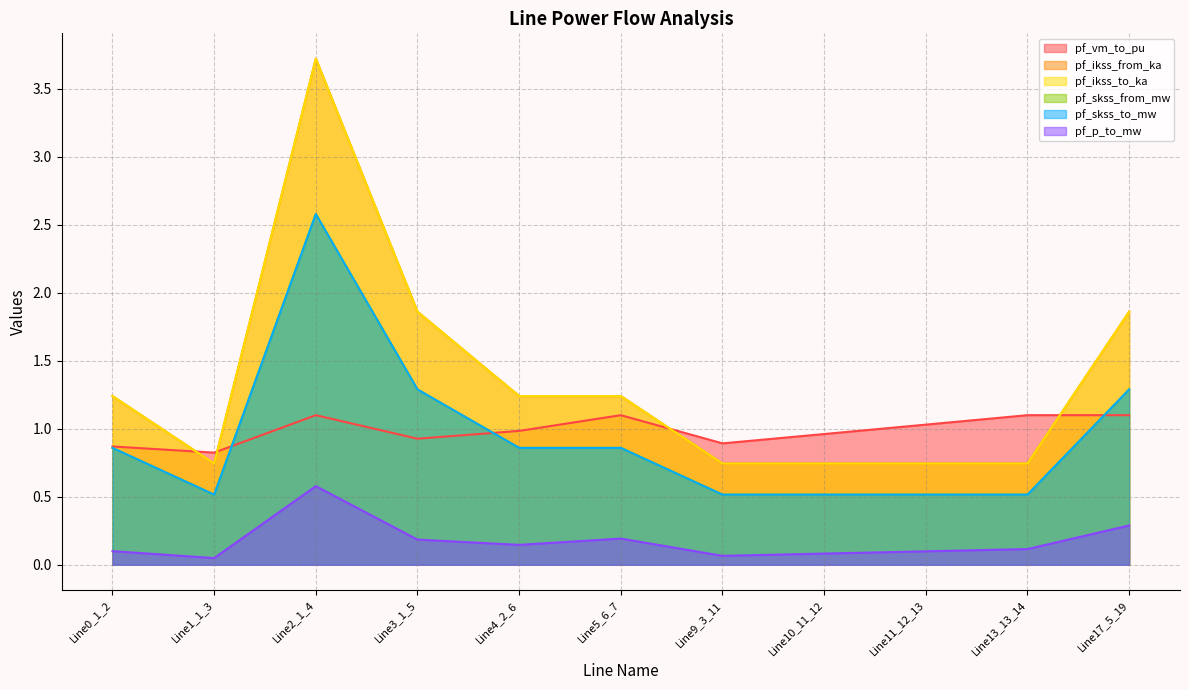

True or false: pf_ikss_from_ka has a value of 1.2 at Line10_11_12.

False